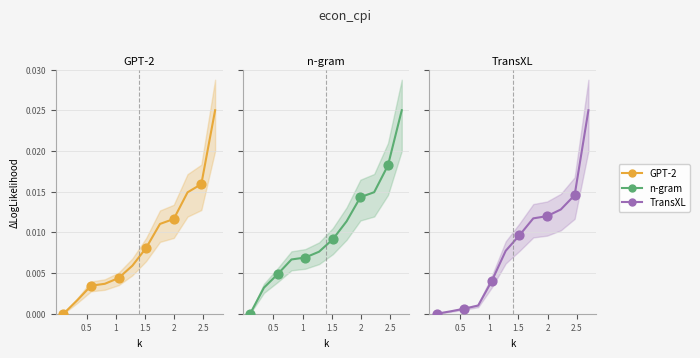

Which series reaches the maximum Y coordinate?

GPT-2